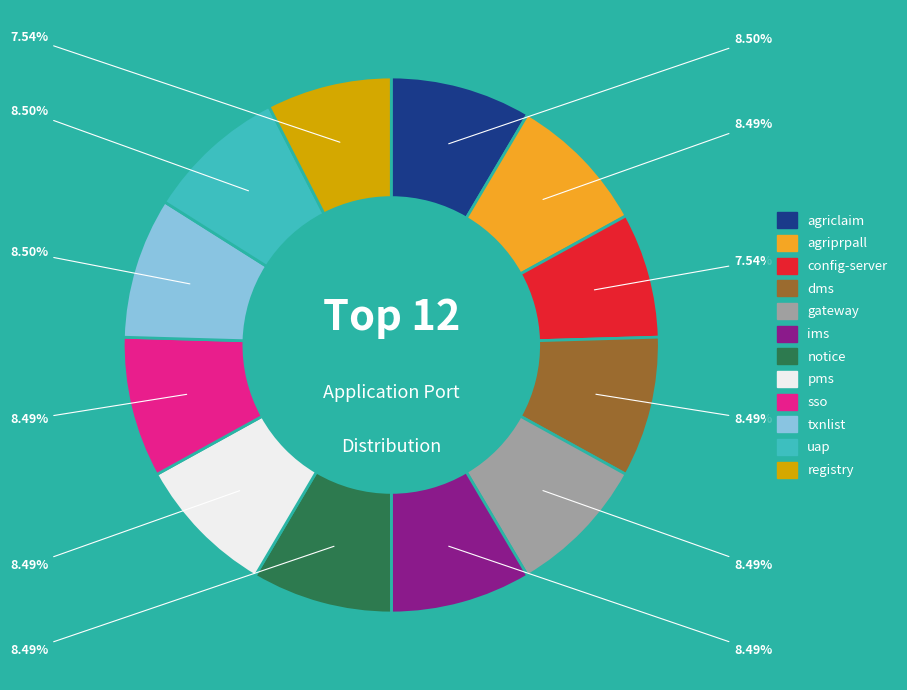

To the nearest percent, what is the difference between the largest and smallest slice percentages?

1%